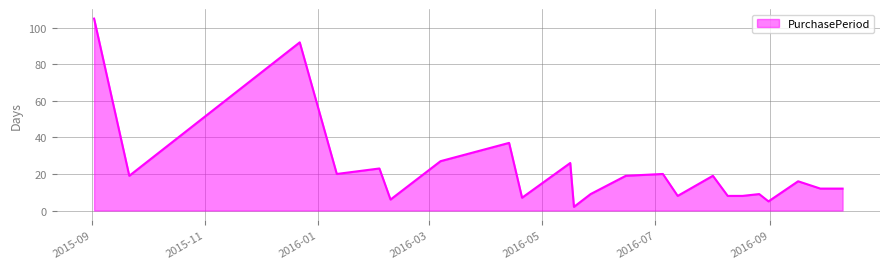

How many lines are shown in the chart?

1